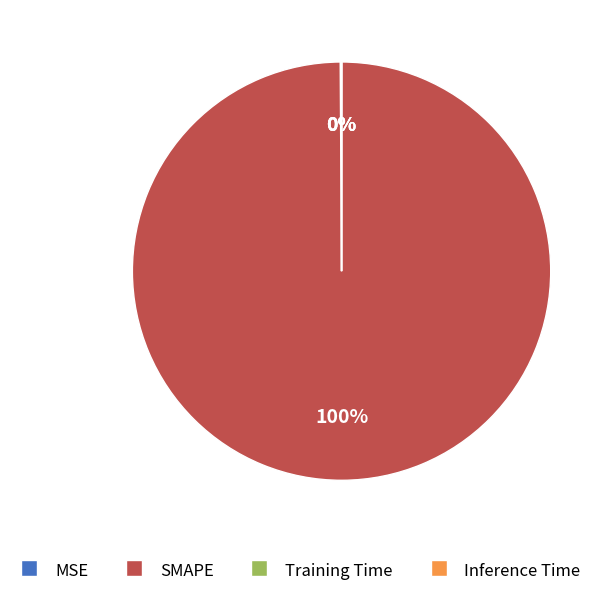

Is there any slice that represents more than half of the pie?

Yes